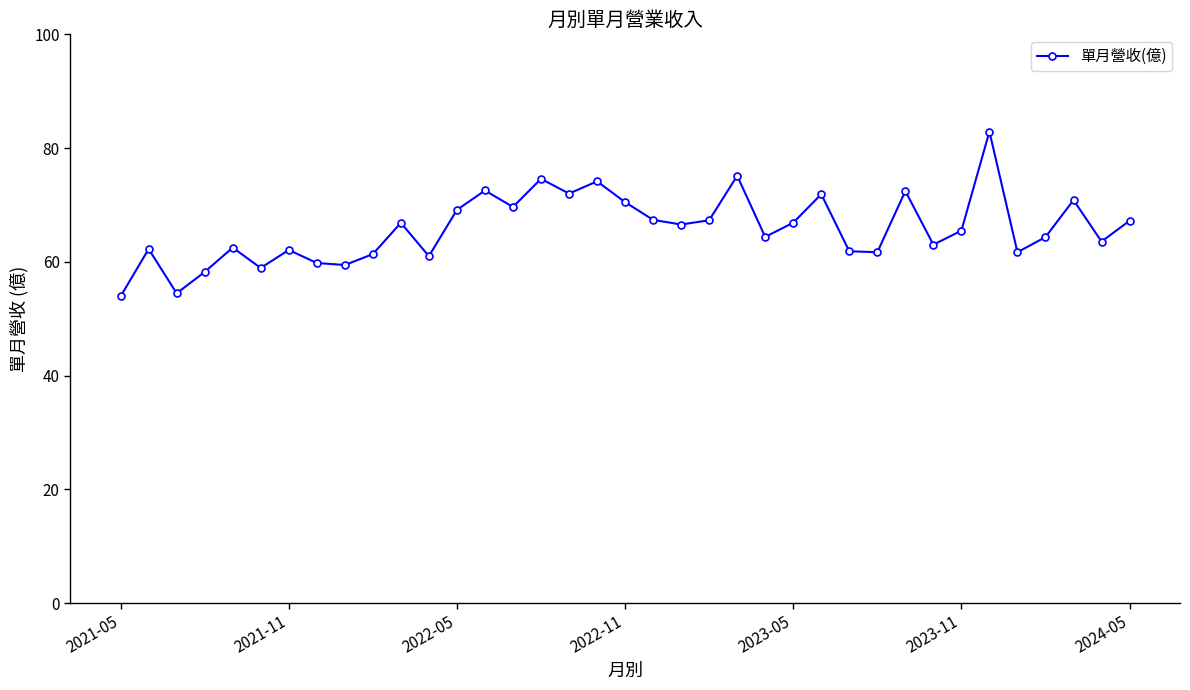

Count the number of categories in the chart.

37